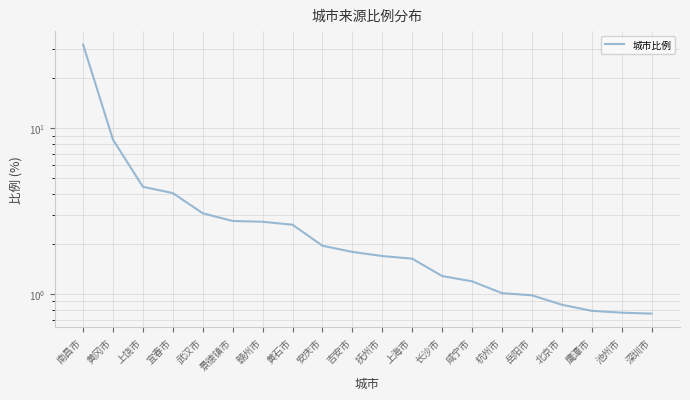

How many lines are shown in the chart?

1